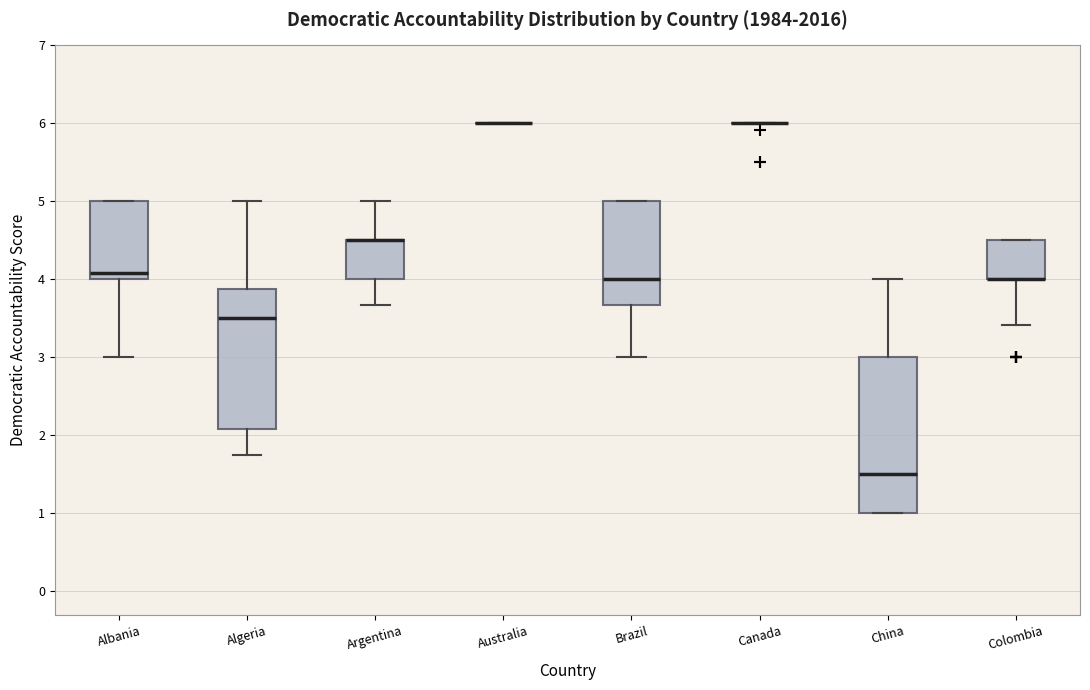

Where does the median line of the box for Algeria sit on the y-axis? The values are not printed on the chart, so give them approximately, as read against the axis.

3.5